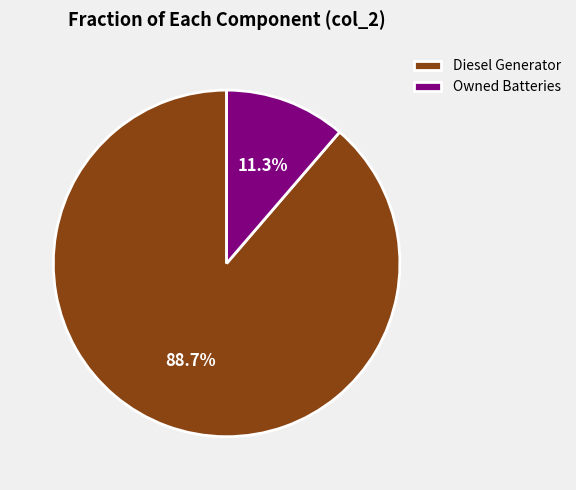

Is it true that Owned Batteries is 11% of the pie?

True